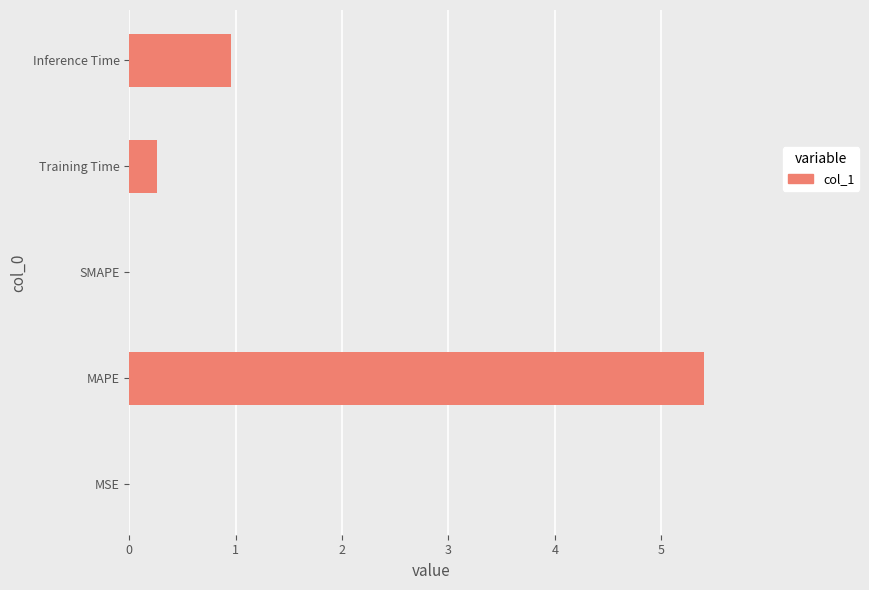

What is the change in value from Training Time to Inference Time?

+0.7